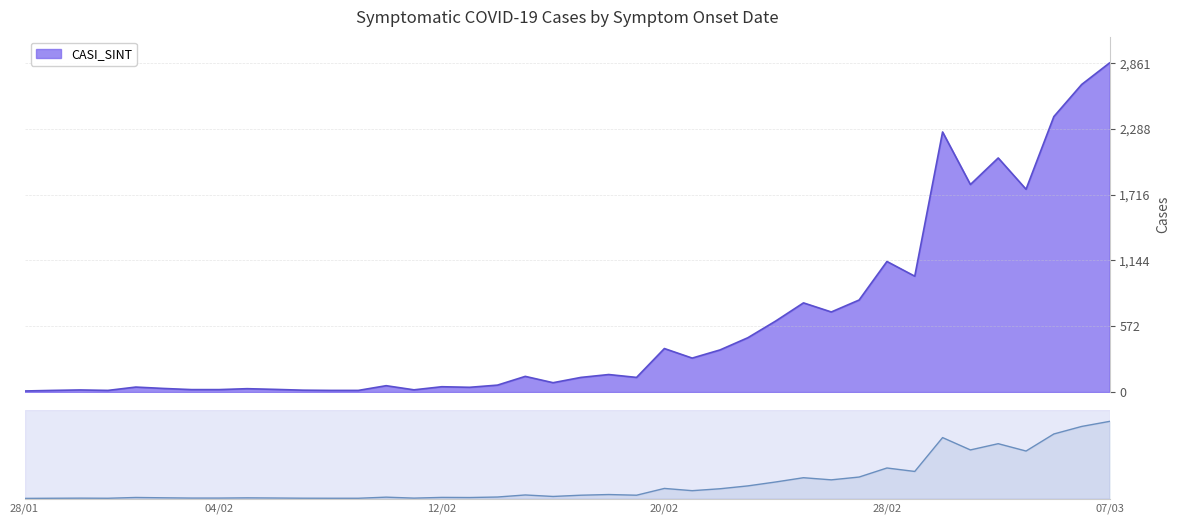

True or false: the data shows 4346 at 06/03.

False